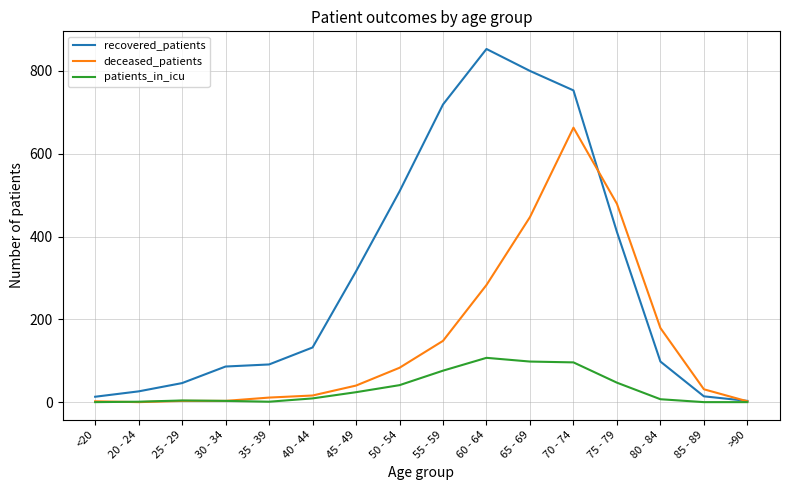

True or false: deceased_patients has a value of 257 at 55 - 59.

False